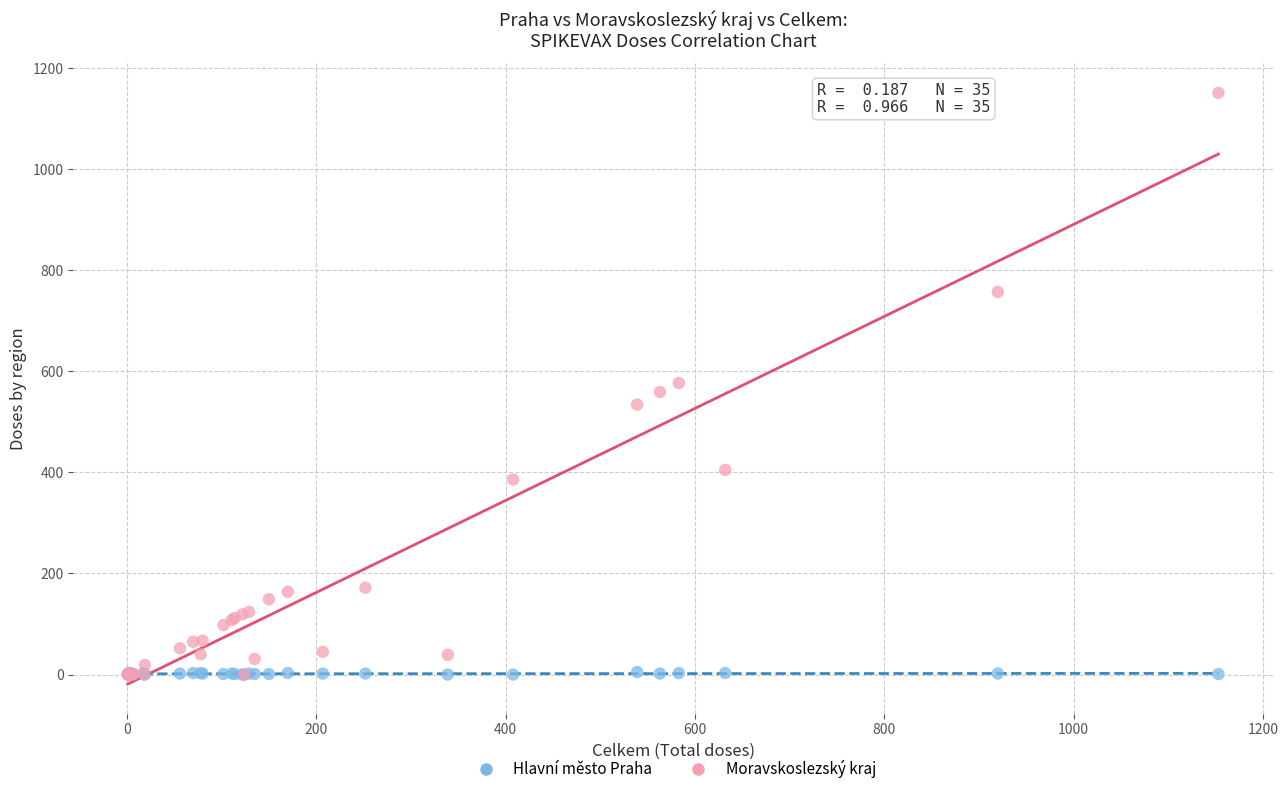

What are all the series names shown in the legend?

Hlavní město Praha, Moravskoslezský kraj